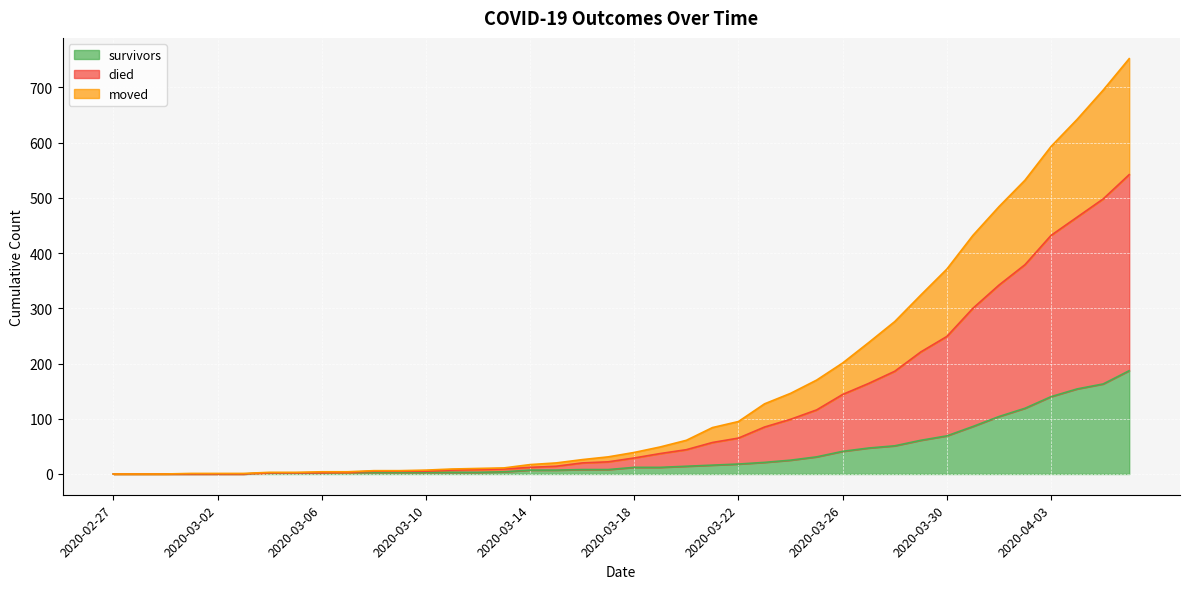

At which category is the sum across all series the highest?

2020-04-06